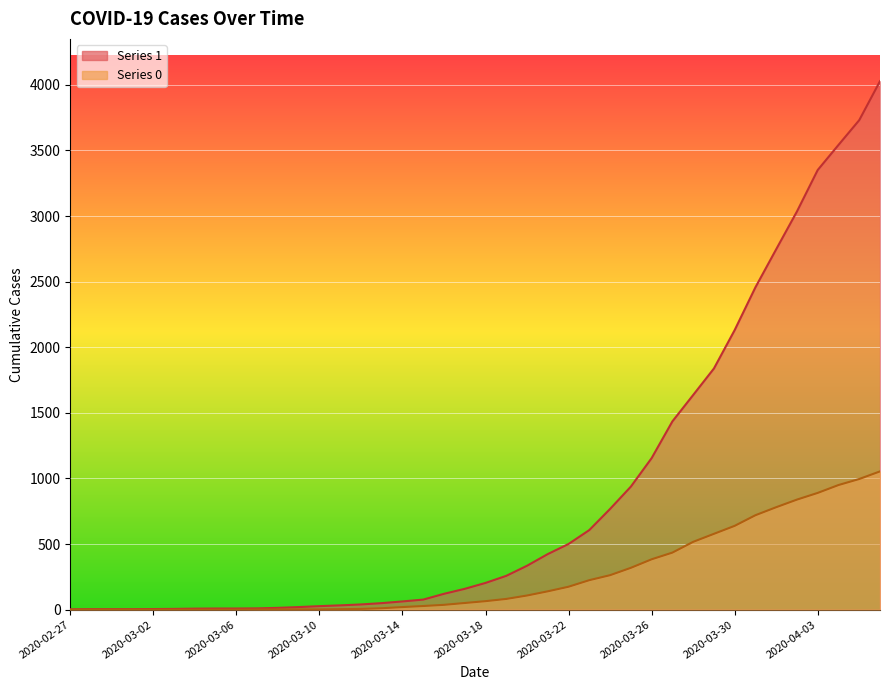

What is the sum of the 0 values at 2020-03-08 and 2020-04-03?

892